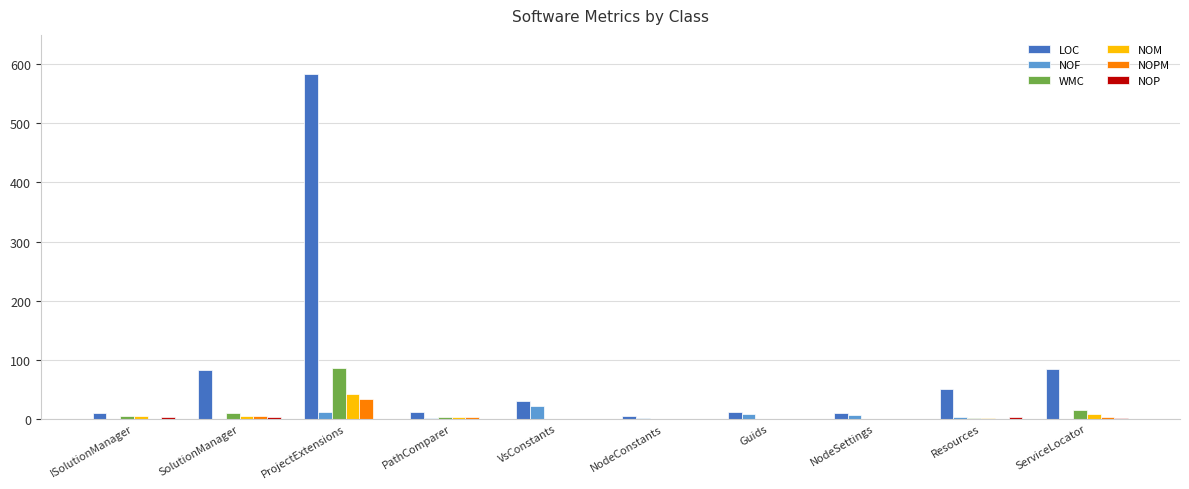

What is the sum of all LOC values?

875